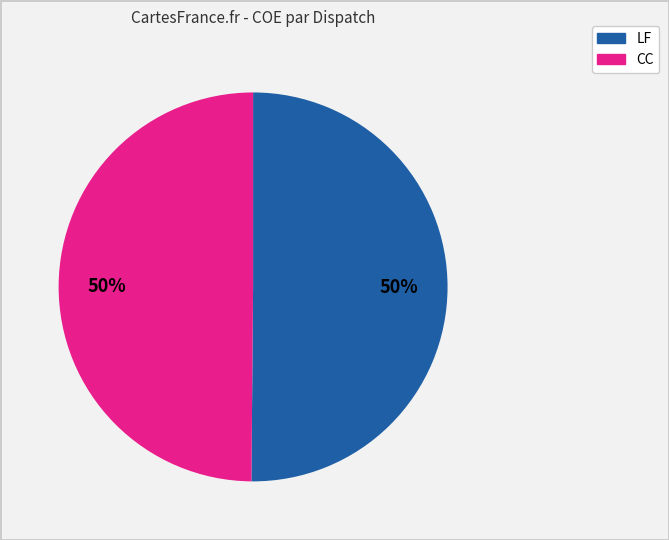

To the nearest percent, what is the average slice percentage?

50%